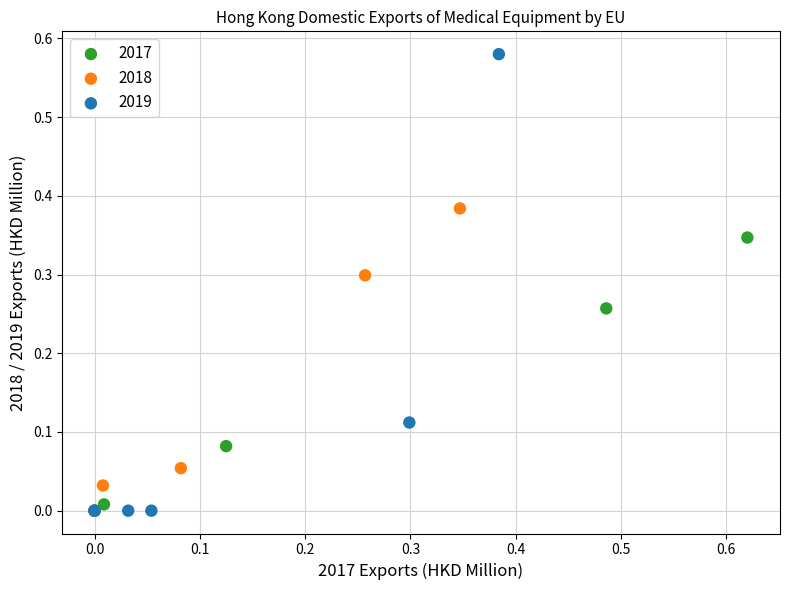

Which series has the widest spread of Y values?

2019